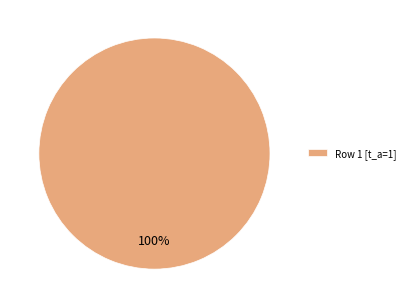

Rank the categories by value from highest to lowest.

Row 1 [t_a=1]